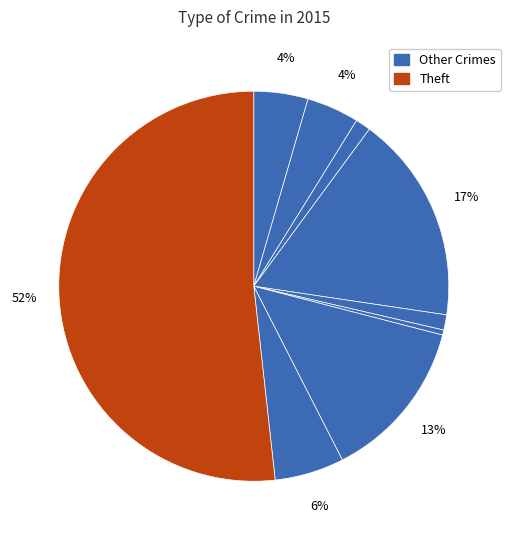

How many segments does this pie chart have?

9